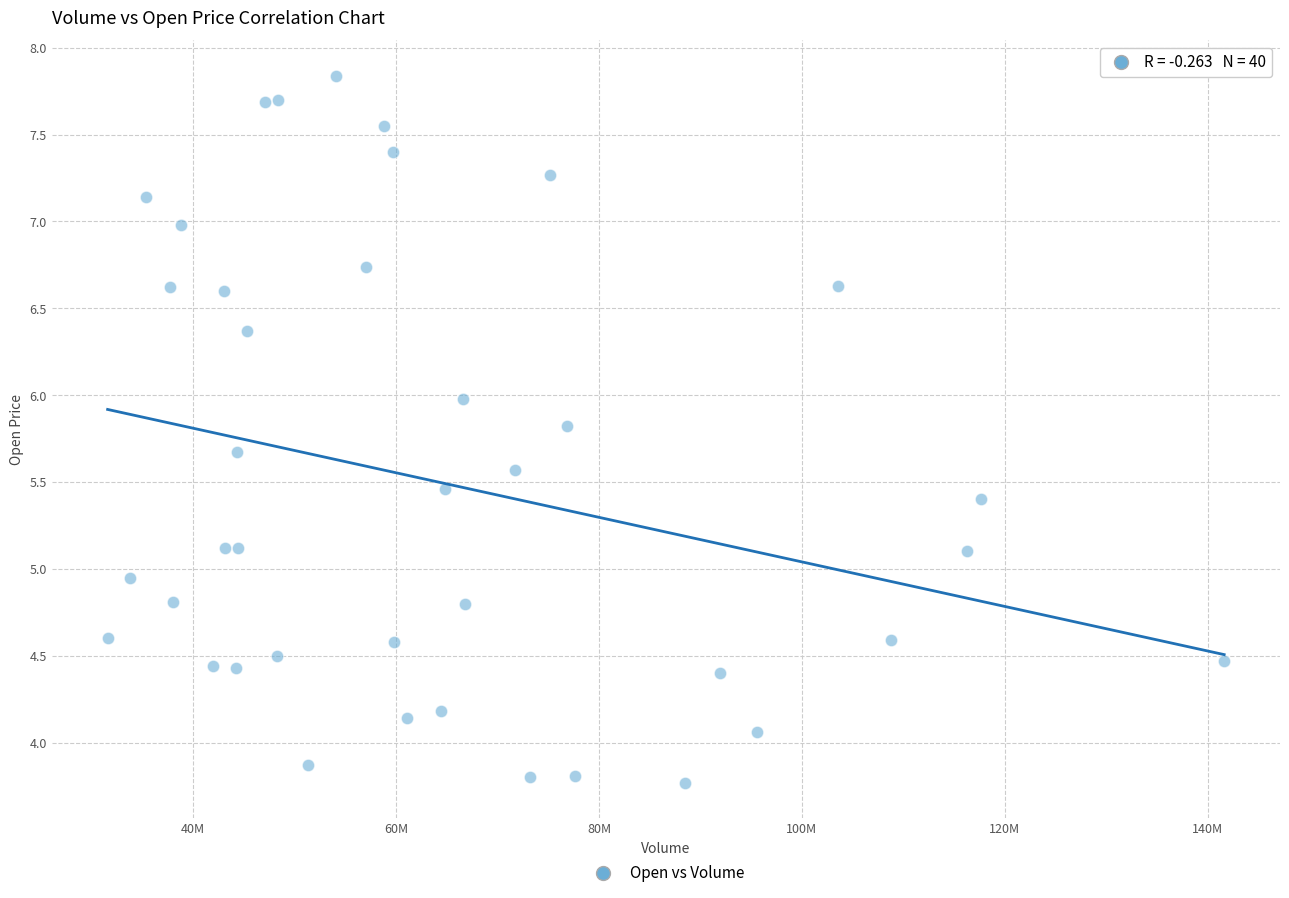

What is the range of X values (max minus min)?

110011197.0